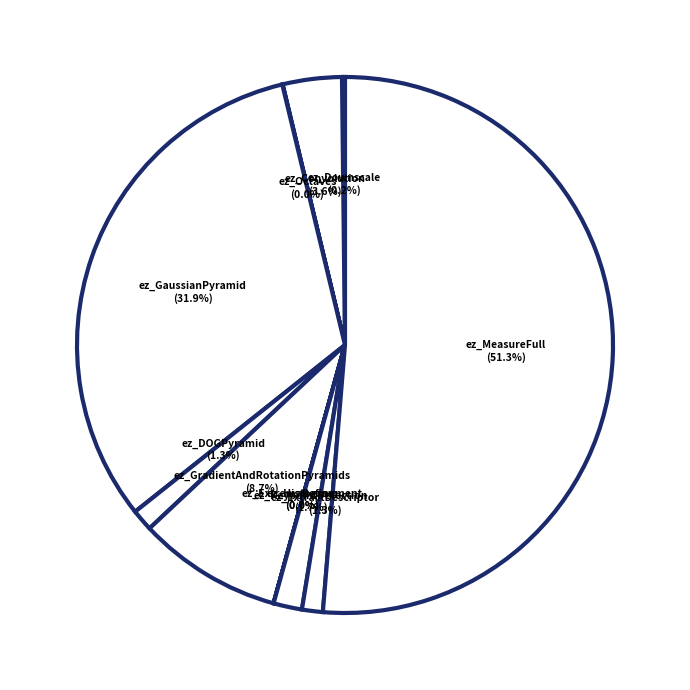

Rank the categories by value from highest to lowest.

ez_MeasureFull, ez_GaussianPyramid, ez_GradientAndRotationPyramids, ez_Convolution, ez_KeypointDetection, ez_DOGPyramid, ez_ExtractDescriptor, ez_Downscale, ez_Octaves, ez_Histogram, ez_ExtremaRefinement